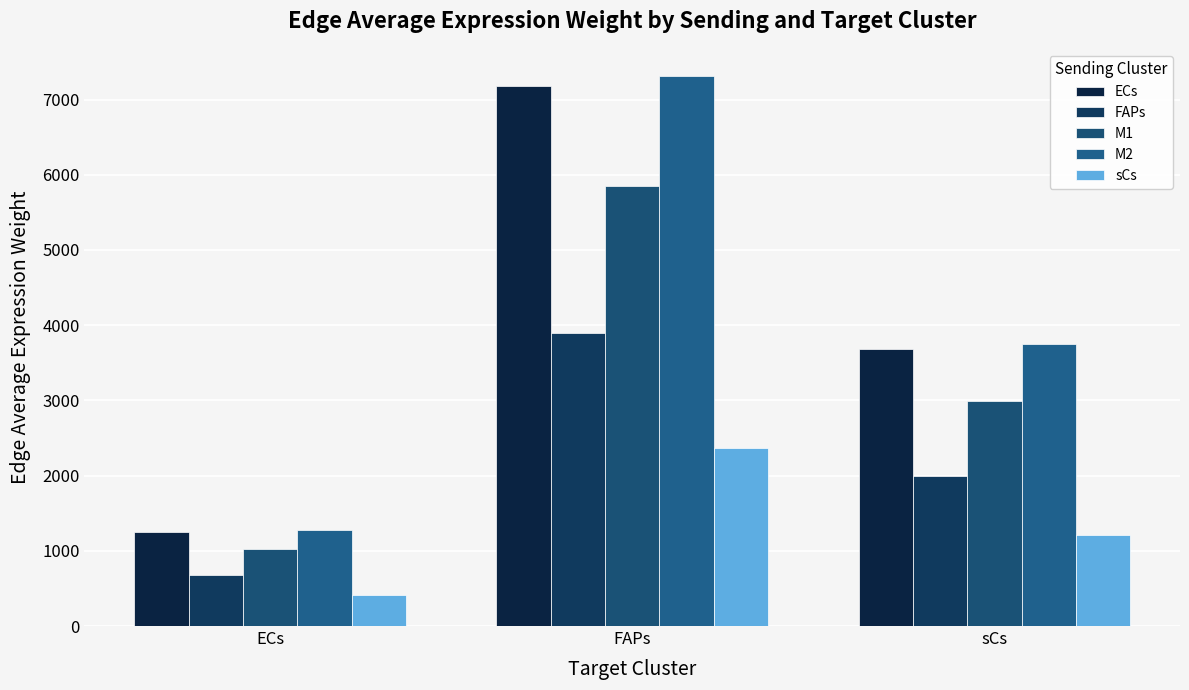

What value does the sCs series have at sCs?

1215.2